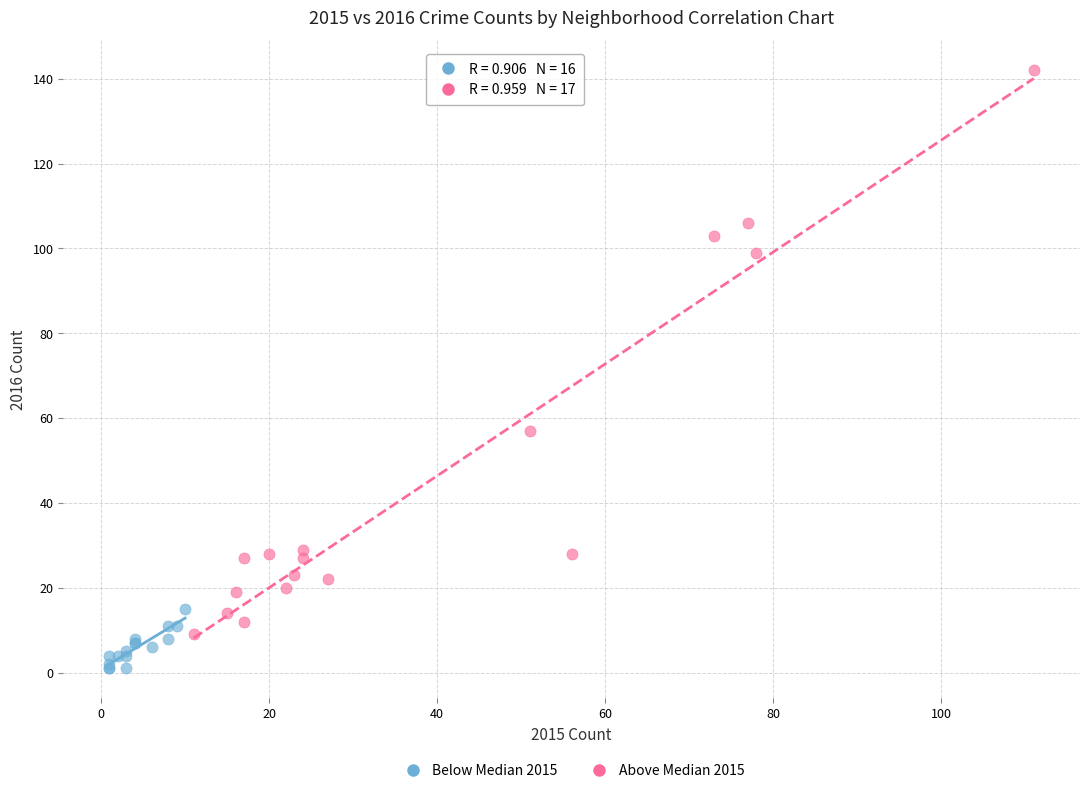

Which series has the largest Y range (max minus min)?

Above Median 2015